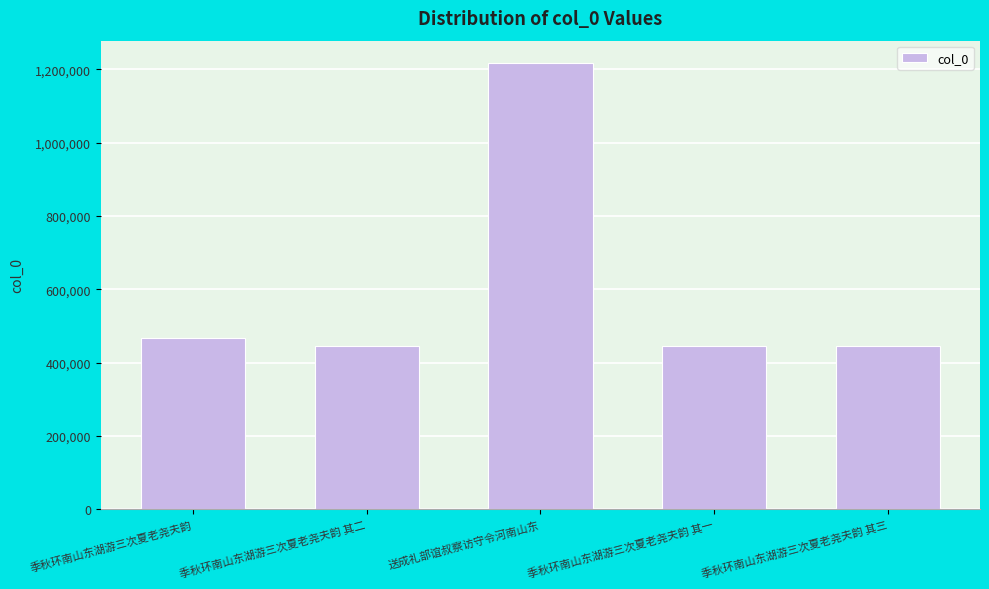

Between 季秋环南山东湖游三次夏老尧夫韵 其一 and 送成礼部谊叔察访守令河南山东, which is larger?

送成礼部谊叔察访守令河南山东